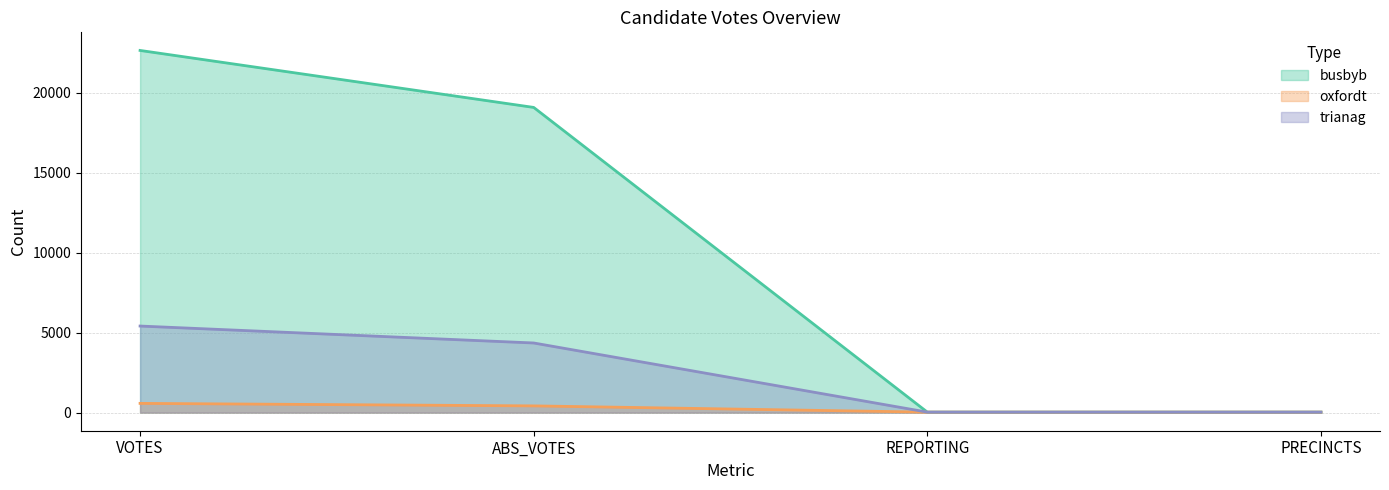

List the labels in order of trianag value, largest first.

VOTES, ABS_VOTES, REPORTING, PRECINCTS